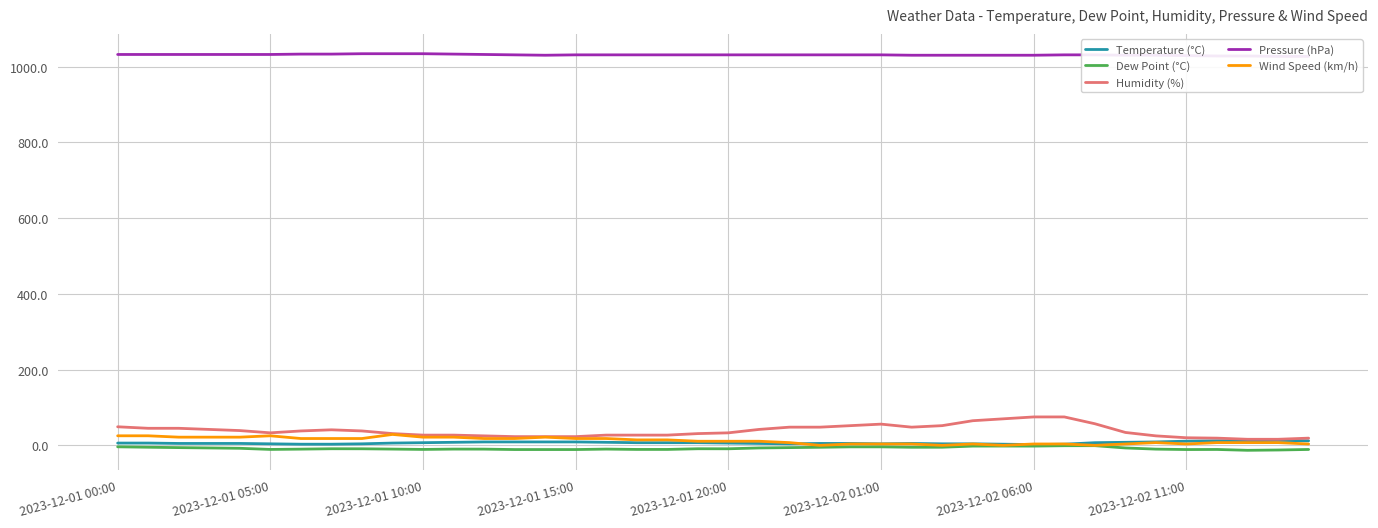

True or false: Dew Point (°C) and Humidity (%) cross at least once.

False